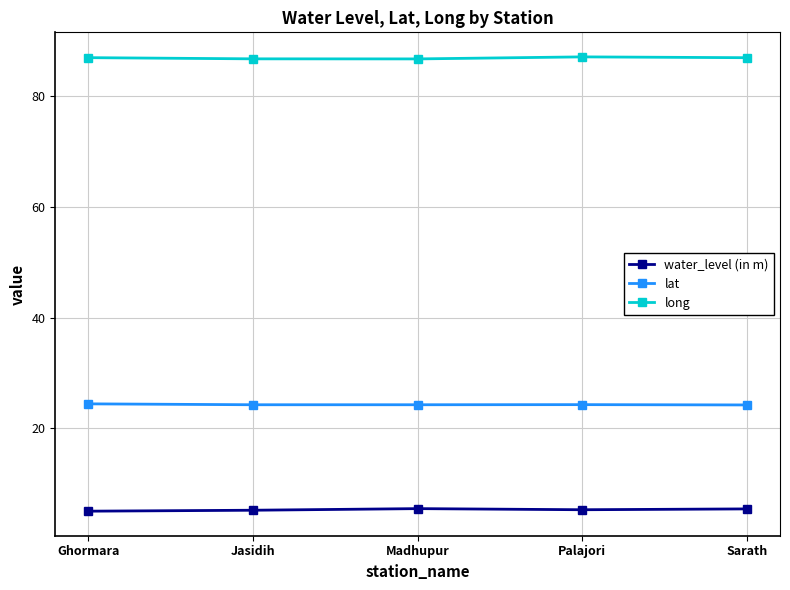

What is the spread (max minus min) of values at Jasidih?

81.4